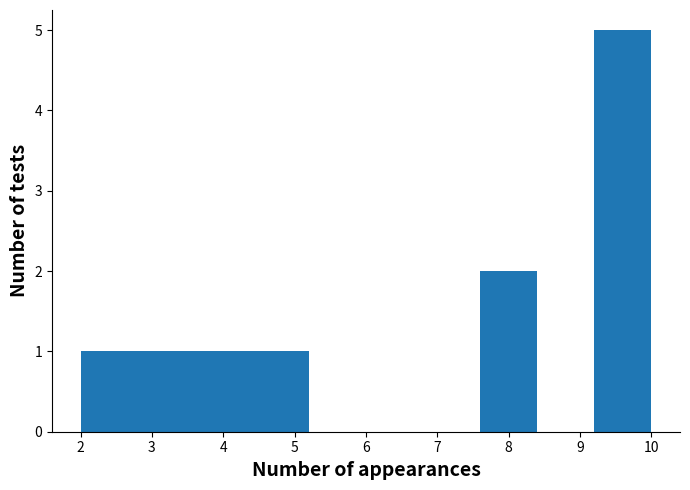

How tall is the bar that spans 2.0 to 2.8 on the x-axis? The values are not printed on the chart, so give them approximately, as read against the axis.

1